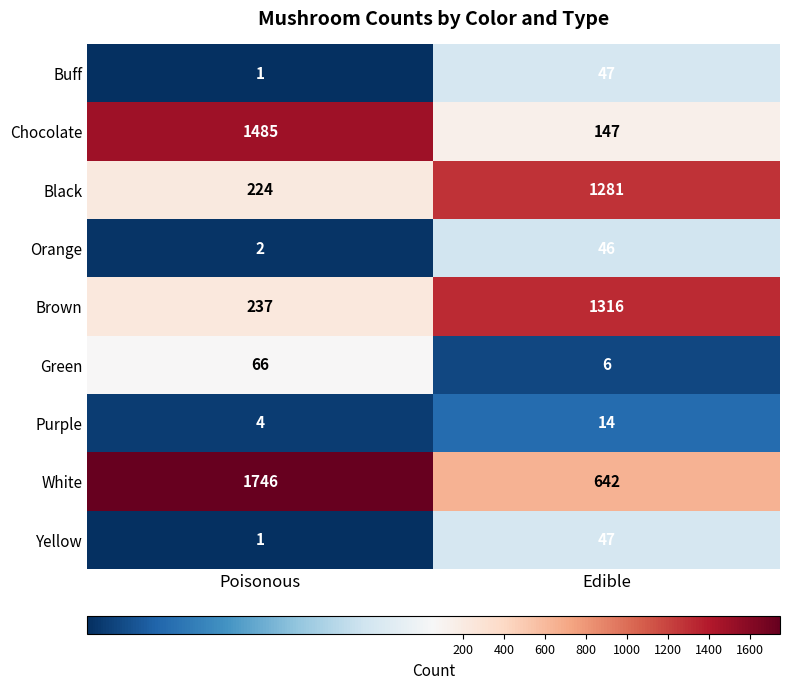

What is the difference between the maximum and minimum values in the Chocolate series?

1338